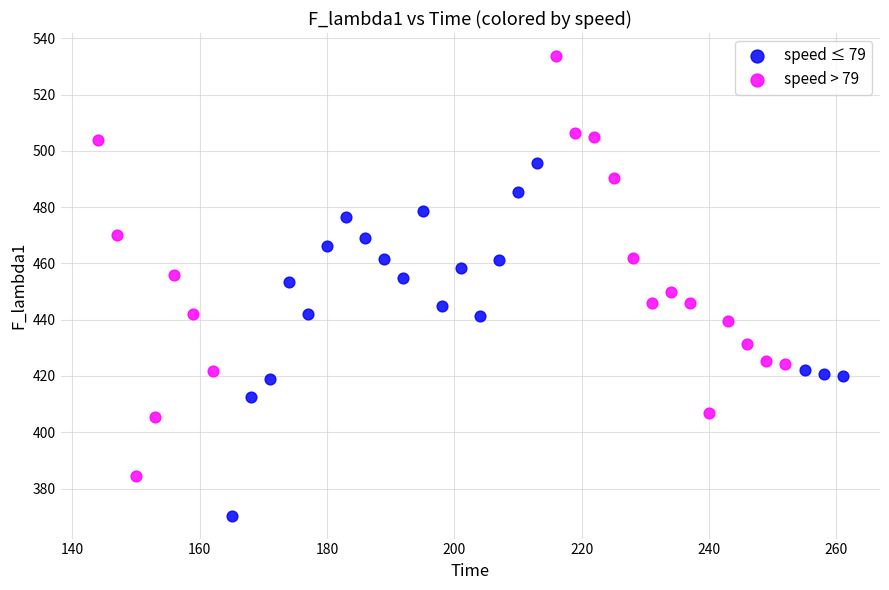

Which series reaches the maximum Y coordinate?

speed > 79